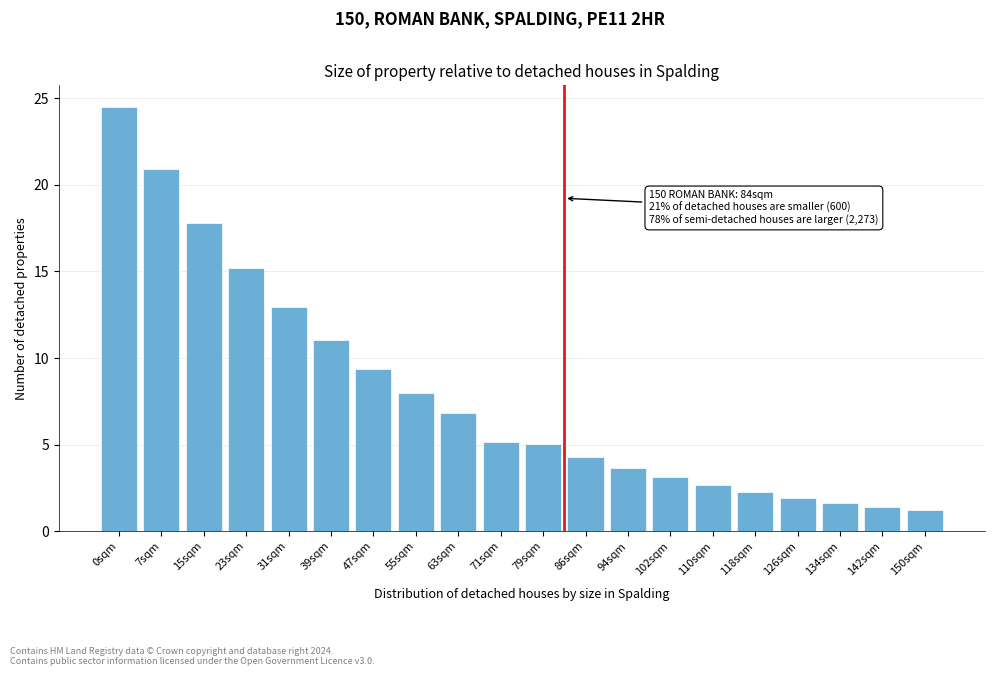

Reading right to left, extract all data points from this chart.

150sqm=1.2	142sqm=1.4	134sqm=1.6	126sqm=1.9	118sqm=2.3	110sqm=2.7	102sqm=3.1	94sqm=3.7	86sqm=4.3	79sqm=5.1	71sqm=5.1	63sqm=6.8	55sqm=8.0	47sqm=9.4	39sqm=11.0	31sqm=12.9	23sqm=15.2	15sqm=17.8	7sqm=20.9	0sqm=24.5